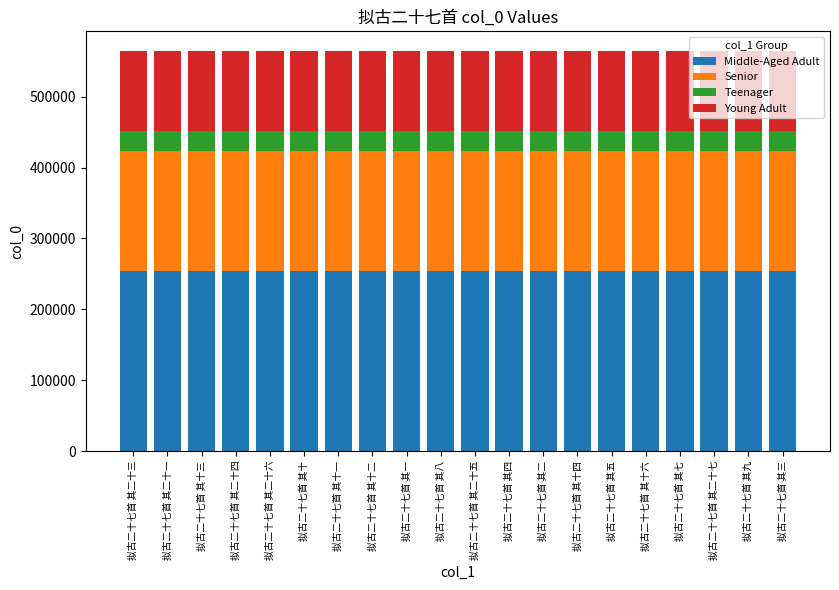

Does the chart contain stacked bars?

Yes